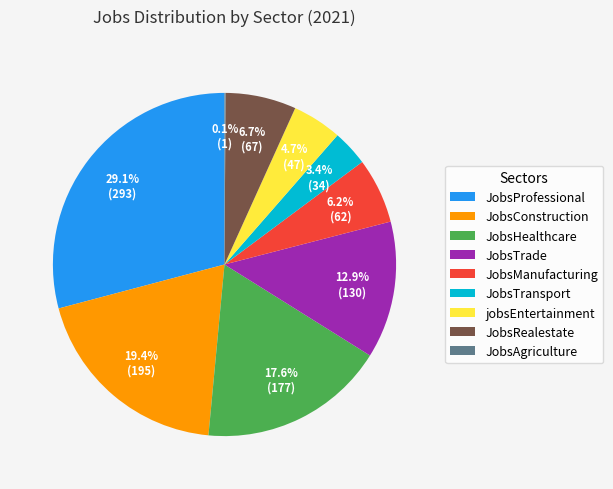

Combined, what portion of the pie is jobsEntertainment and JobsConstruction?

24.1%